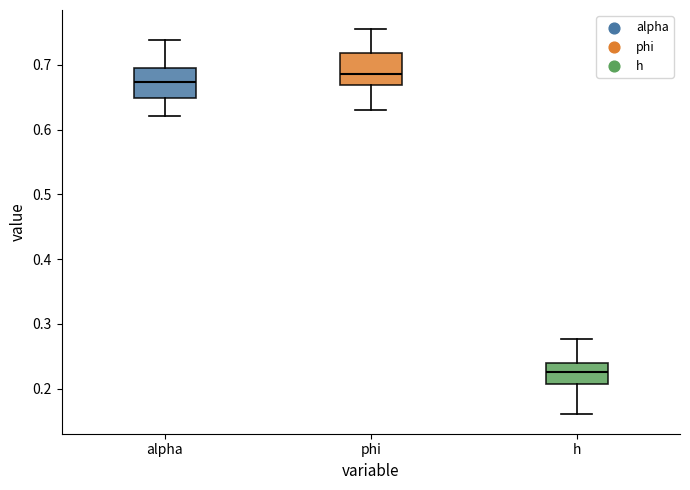

Which box's median line is the lowest?

h